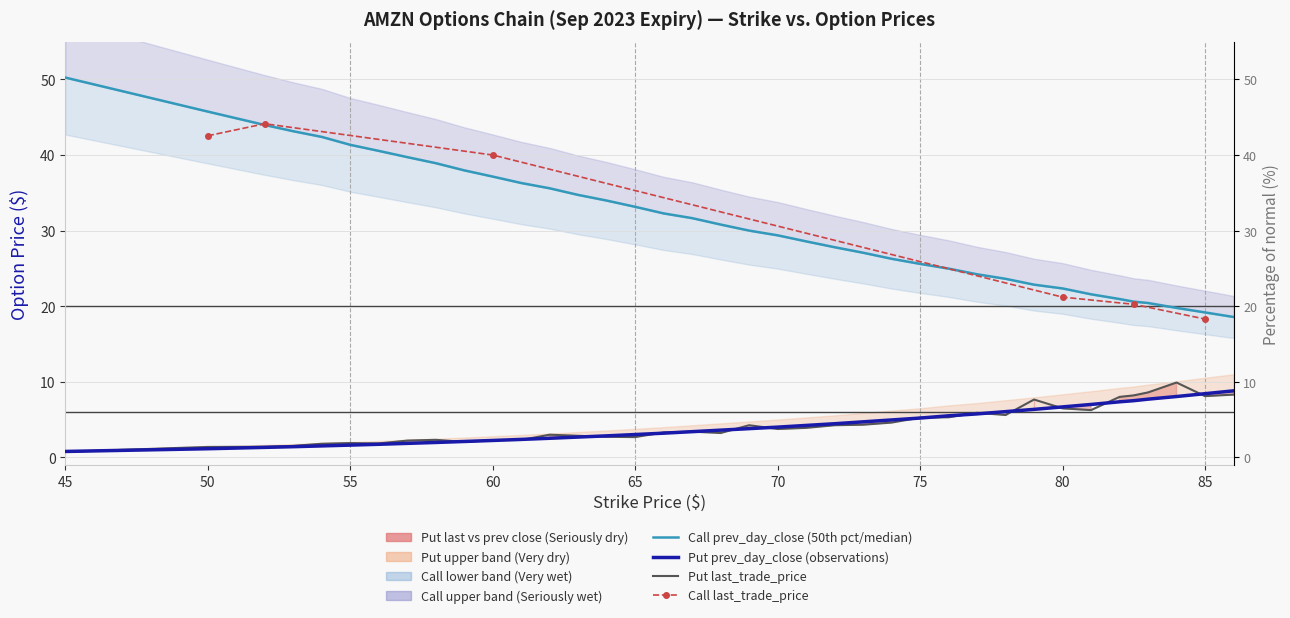

Where is put_prev_day_close nearest to the value 4?

70